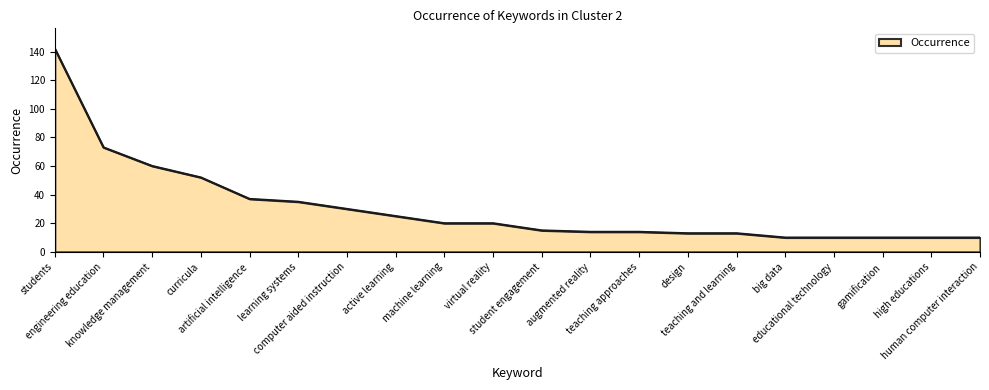

What is the maximum value shown in the chart?

142